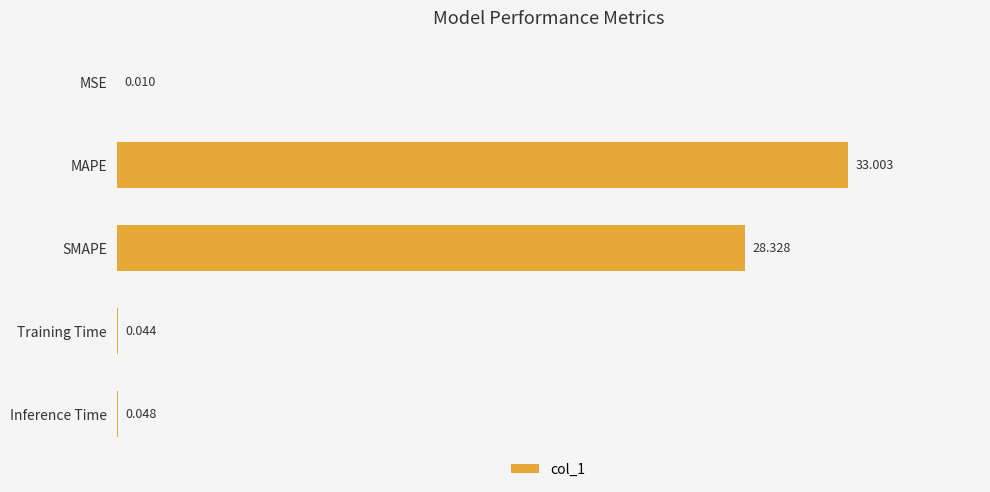

Which label corresponds to the largest value in the chart?

MAPE